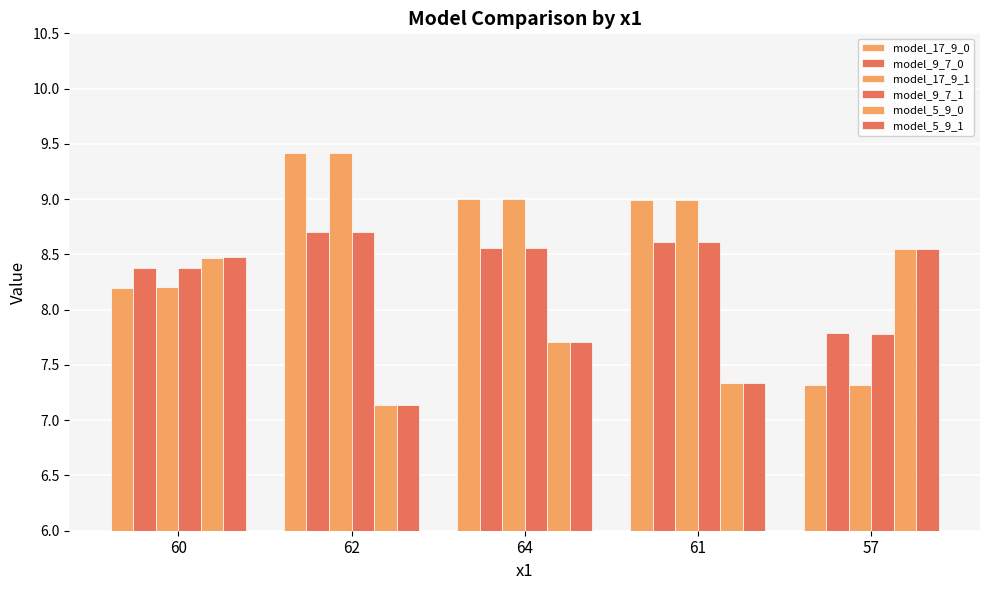

What is the sum of the model_17_9_0 values at 60 and 64?

17.2